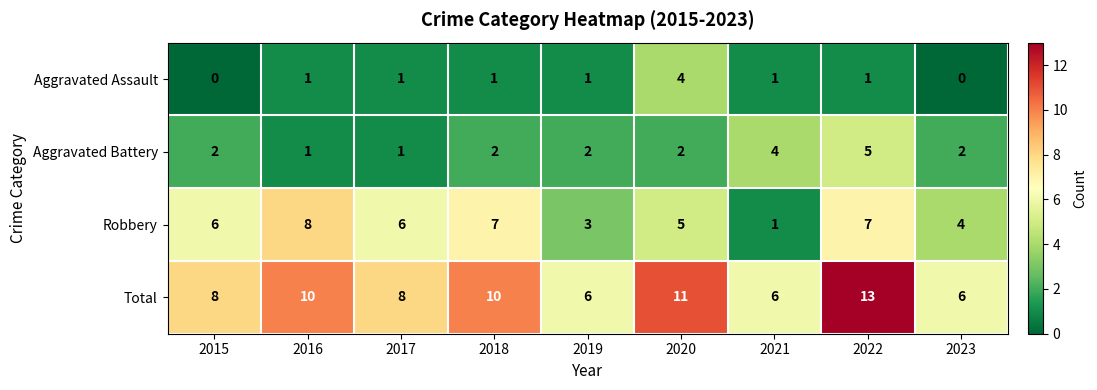

What is the spread (max minus min) of values at 2016?

9